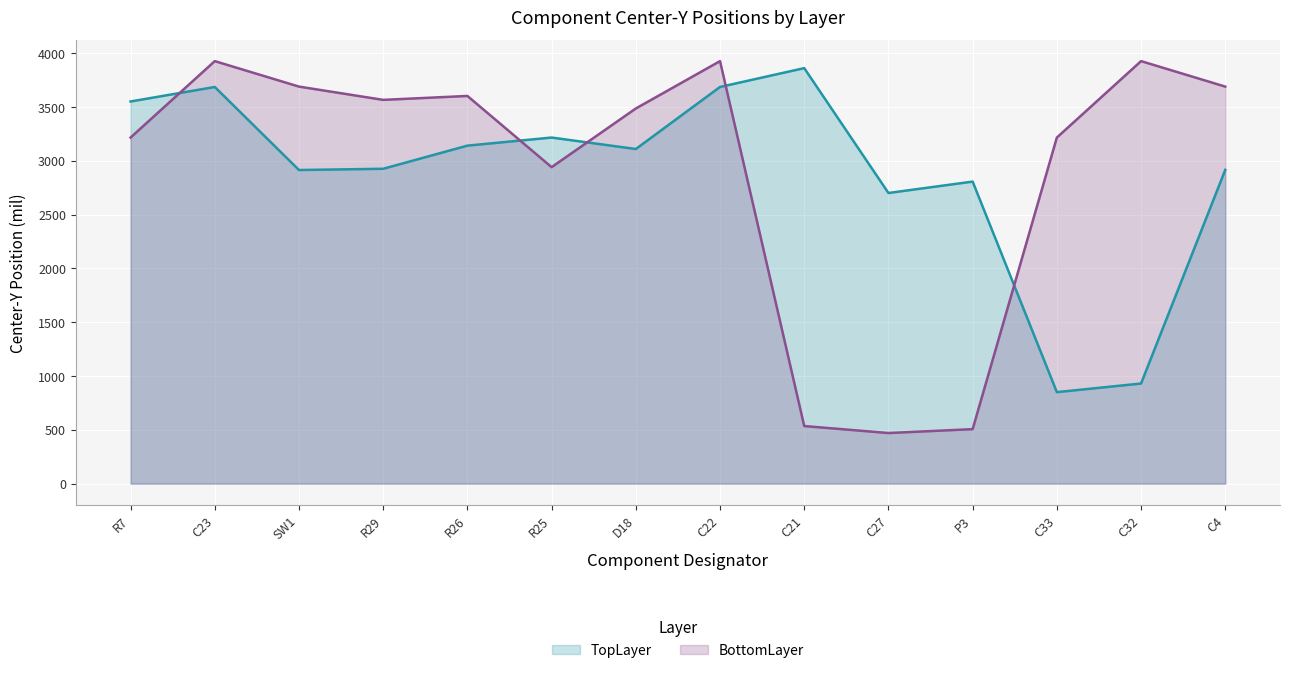

At which label does TopLayer reach its minimum?

C33